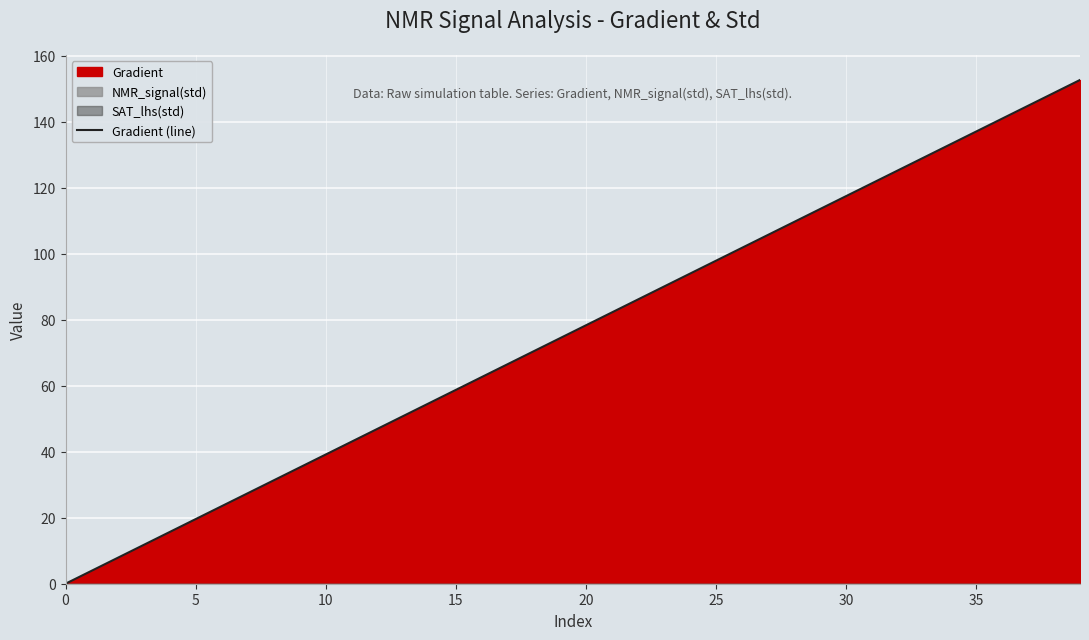

True or false: the data shows 54.8 at 14.

True